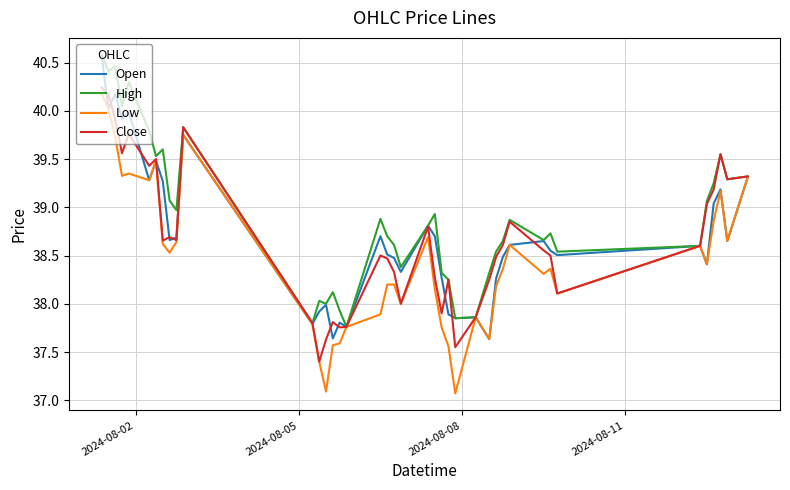

Which series has the largest total across all categories?

High